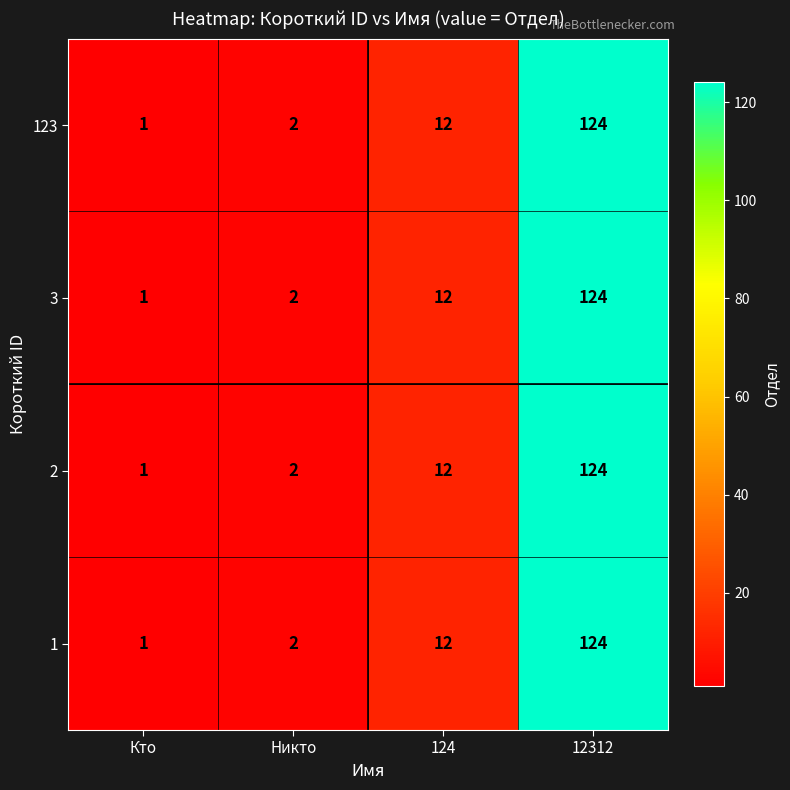

At which label is 2 closest to 62?

124